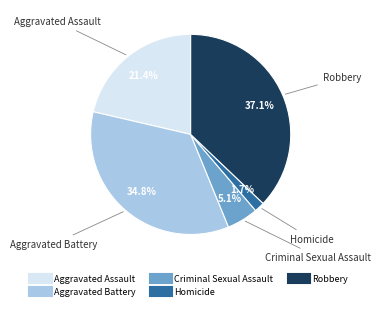

What is the largest slice in the pie chart?

Robbery